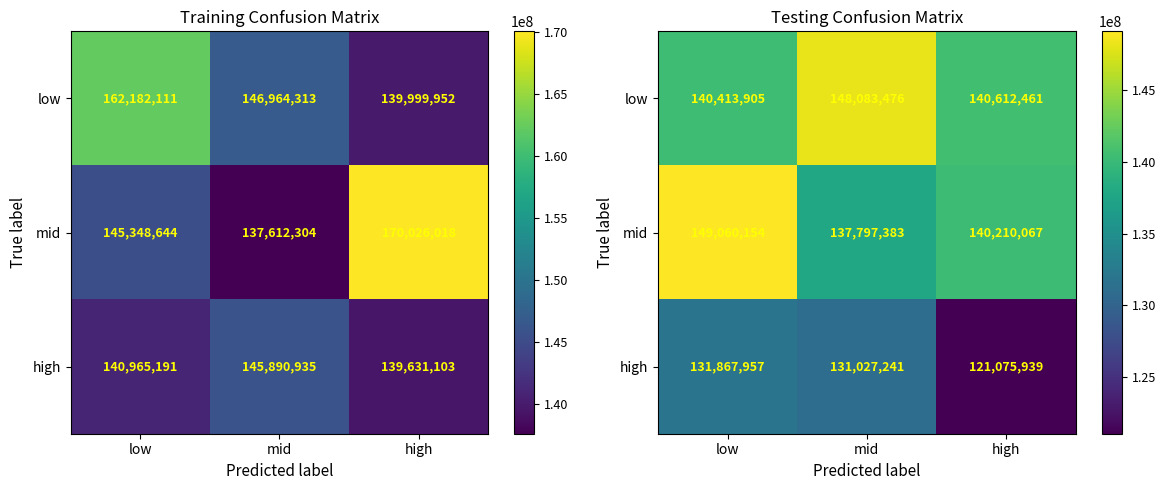

Rank the categories by mid value from highest to lowest.

low, high, mid